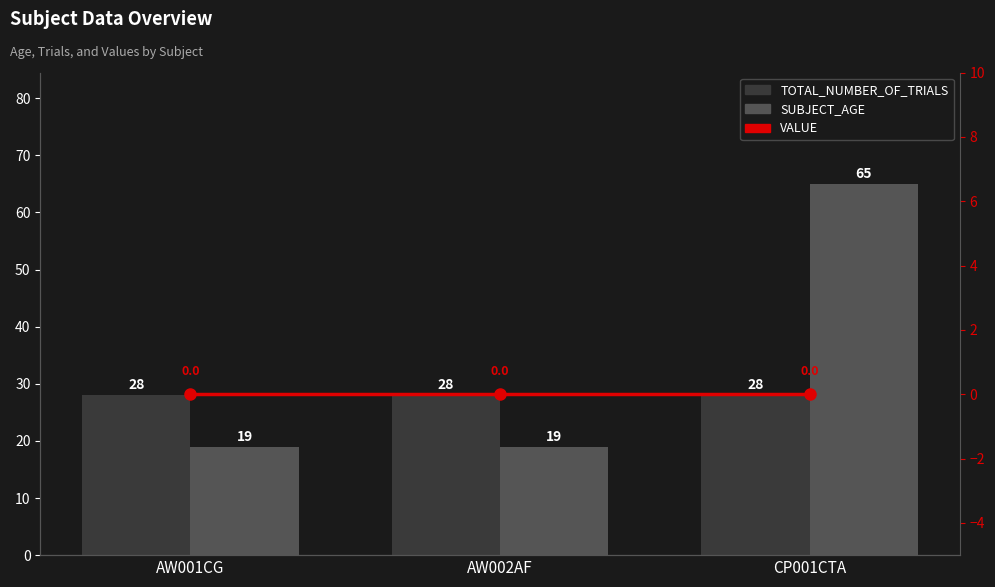

Which series has the largest total across all categories?

SUBJECT_AGE